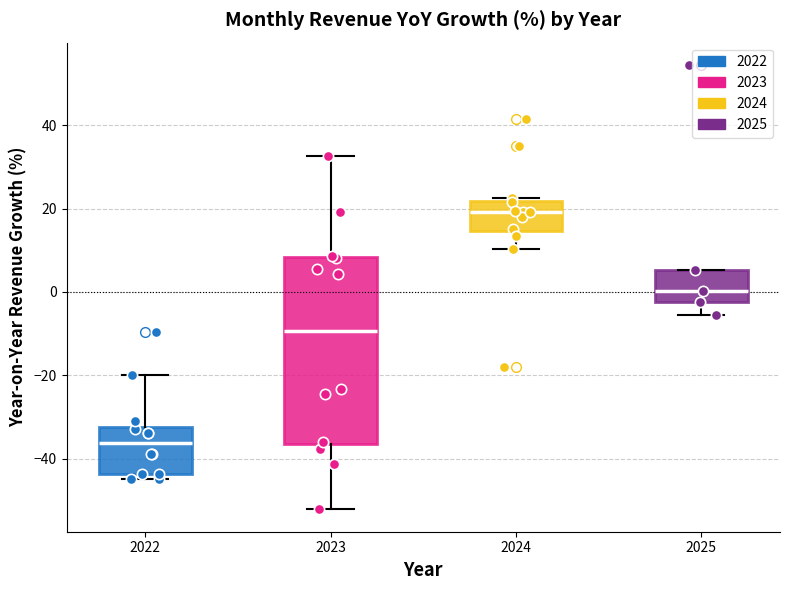

Which box's median line is the highest?

2024